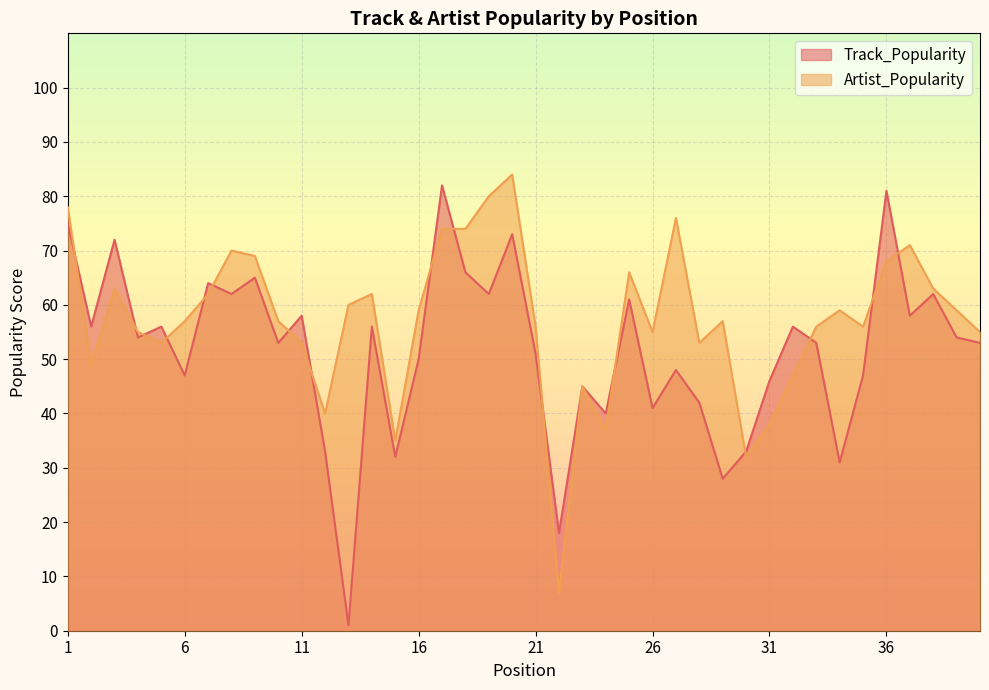

Read the Track_Popularity value at 9.

65